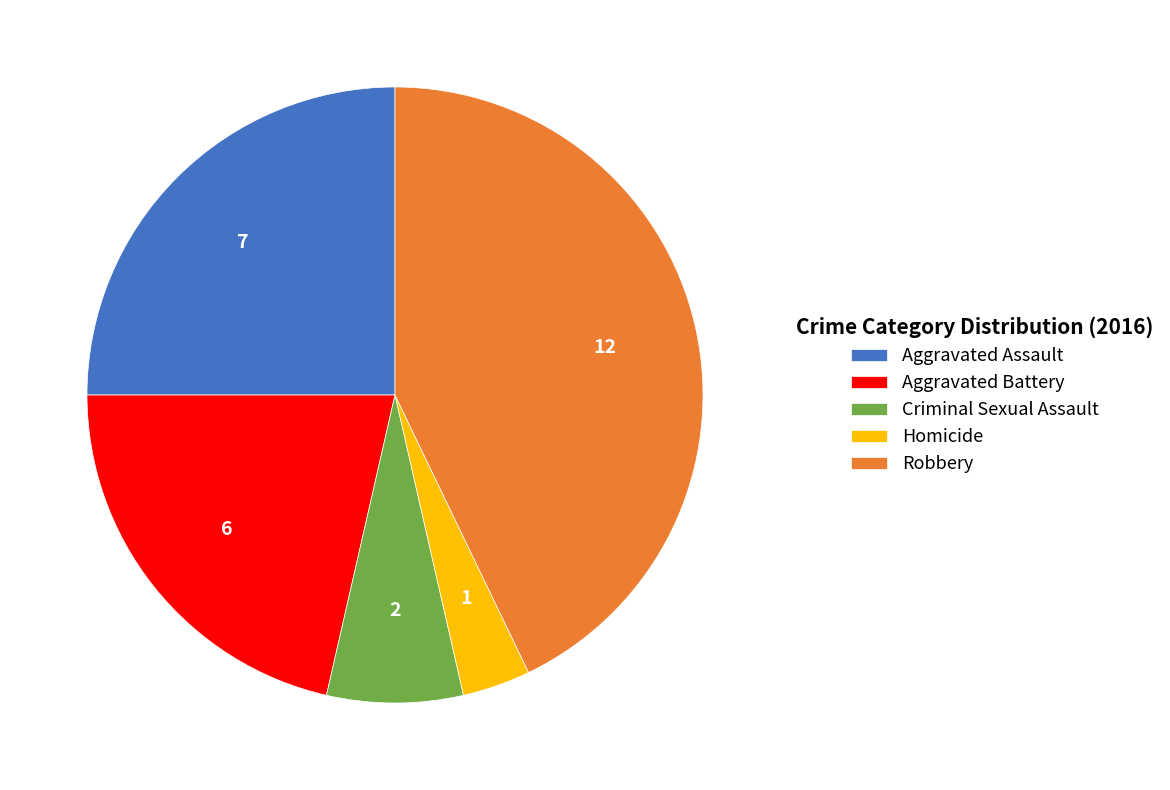

Which slice is the largest?

Robbery